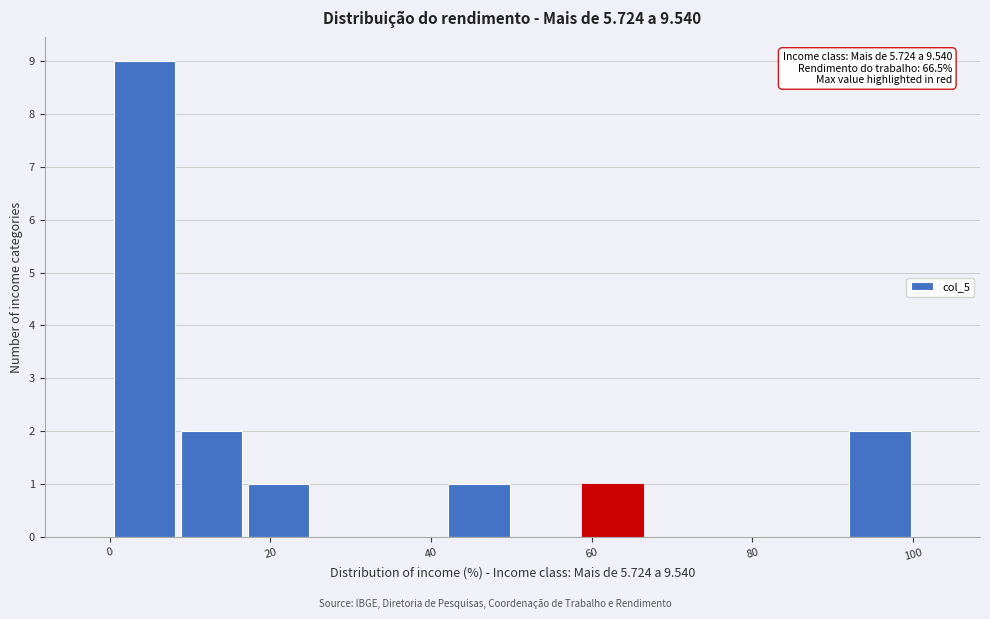

Which range on the x-axis has the tallest bar?

0 to 8